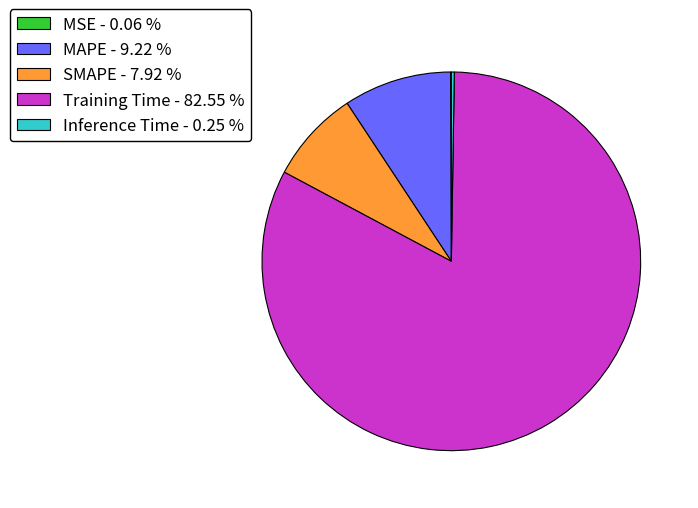

Does any single category account for the majority?

Yes